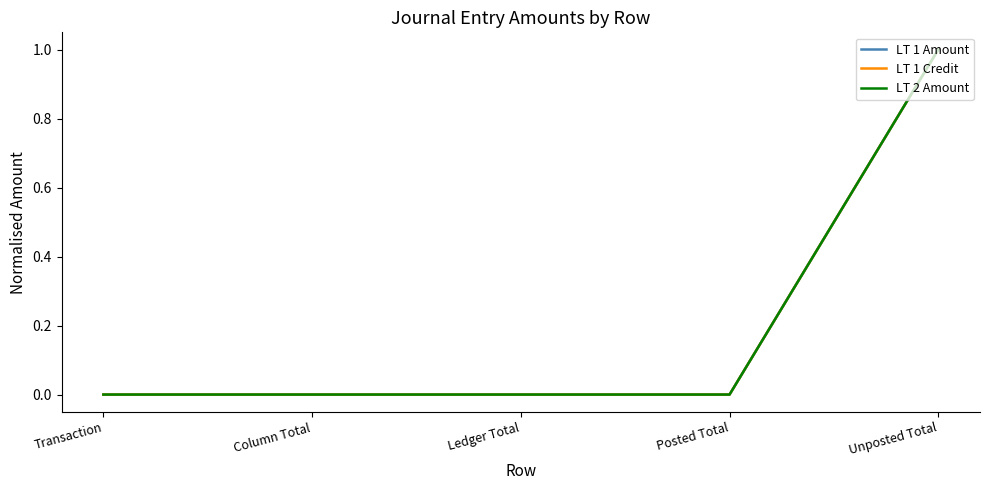

How many lines are shown in the chart?

3